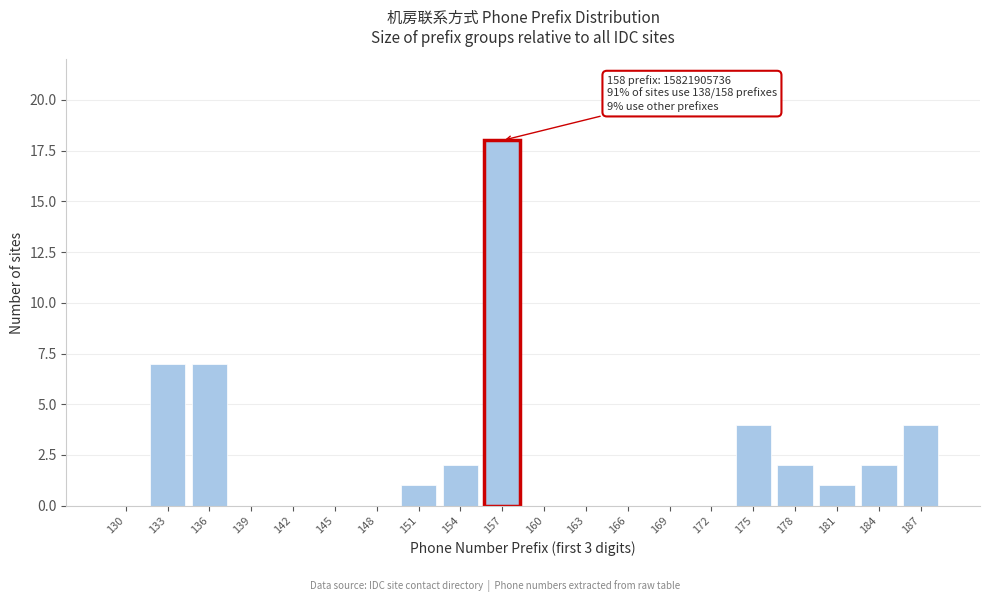

Reading left to right, what are all the values shown in this chart?

130=0	133=7	136=7	139=0	142=0	145=0	148=0	151=1	154=2	157=18	160=0	163=0	166=0	169=0	172=0	175=4	178=2	181=1	184=2	187=4